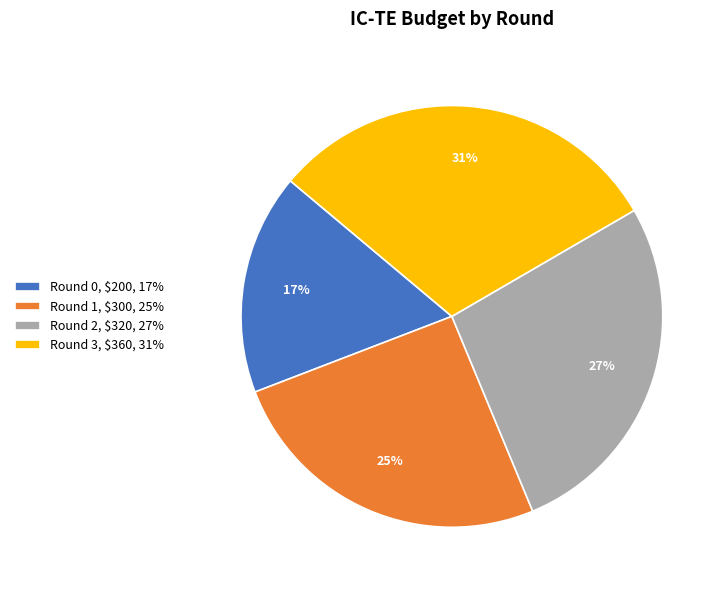

What percentage is the Round 2, $320, 27% slice, to the nearest percent?

27%